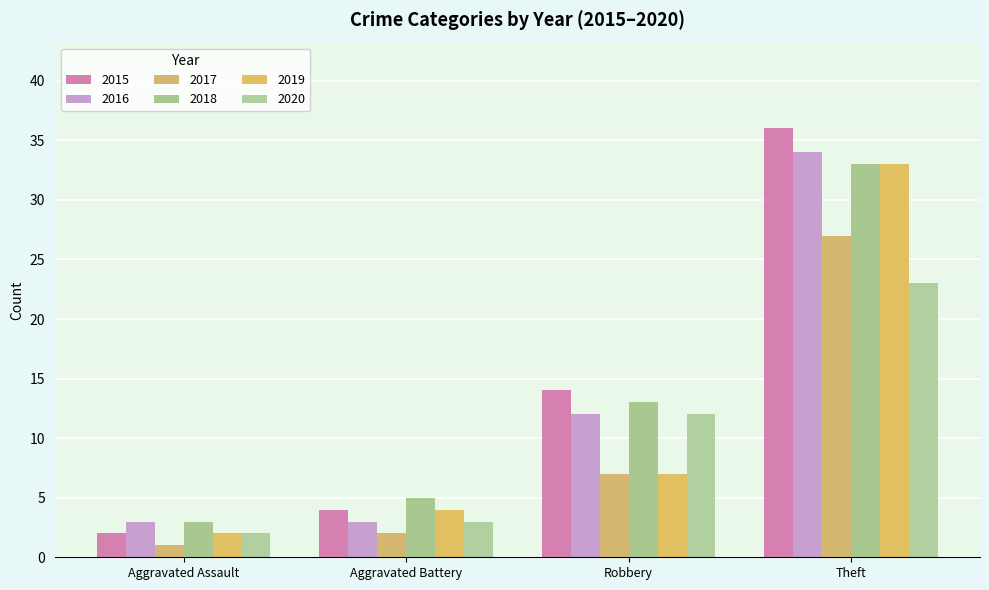

Which has a higher value, Robbery or Aggravated Assault?

Robbery